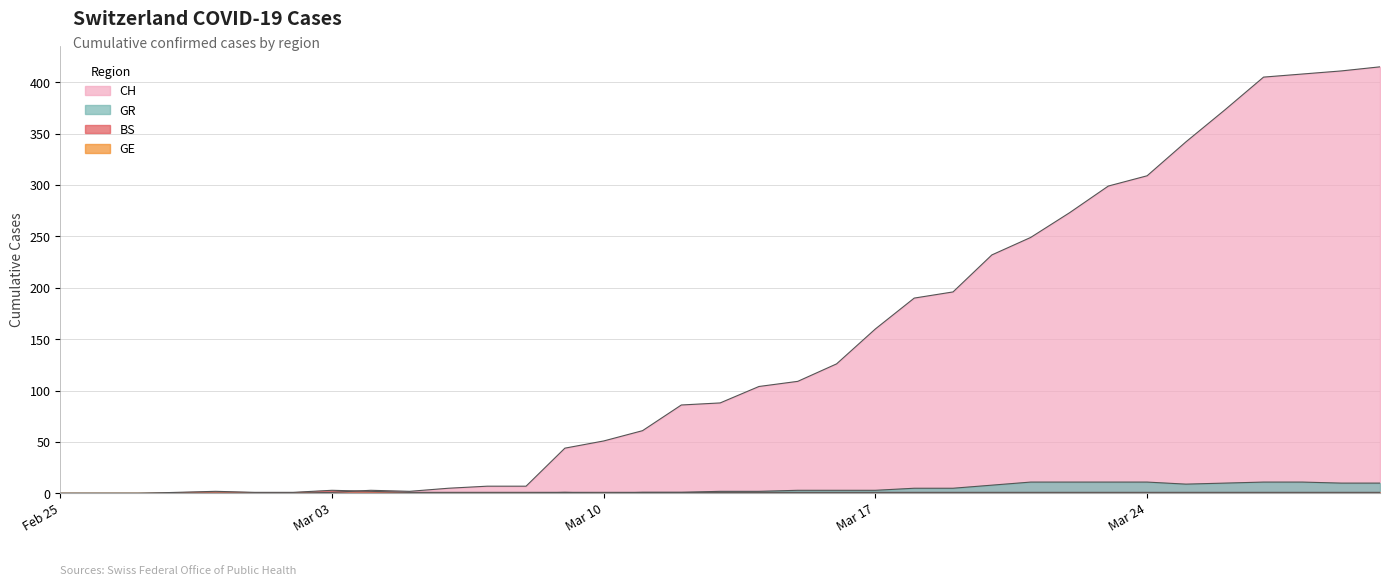

Which series has the largest range (max minus min)?

CH